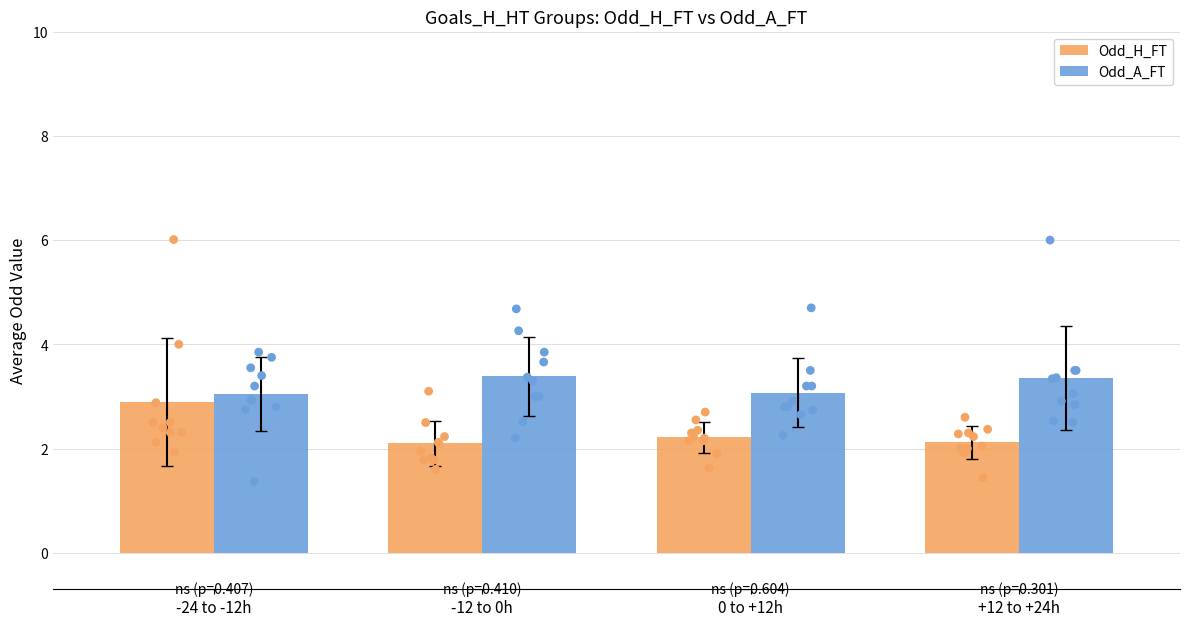

Which series has the largest total across all categories?

Odd_A_FT